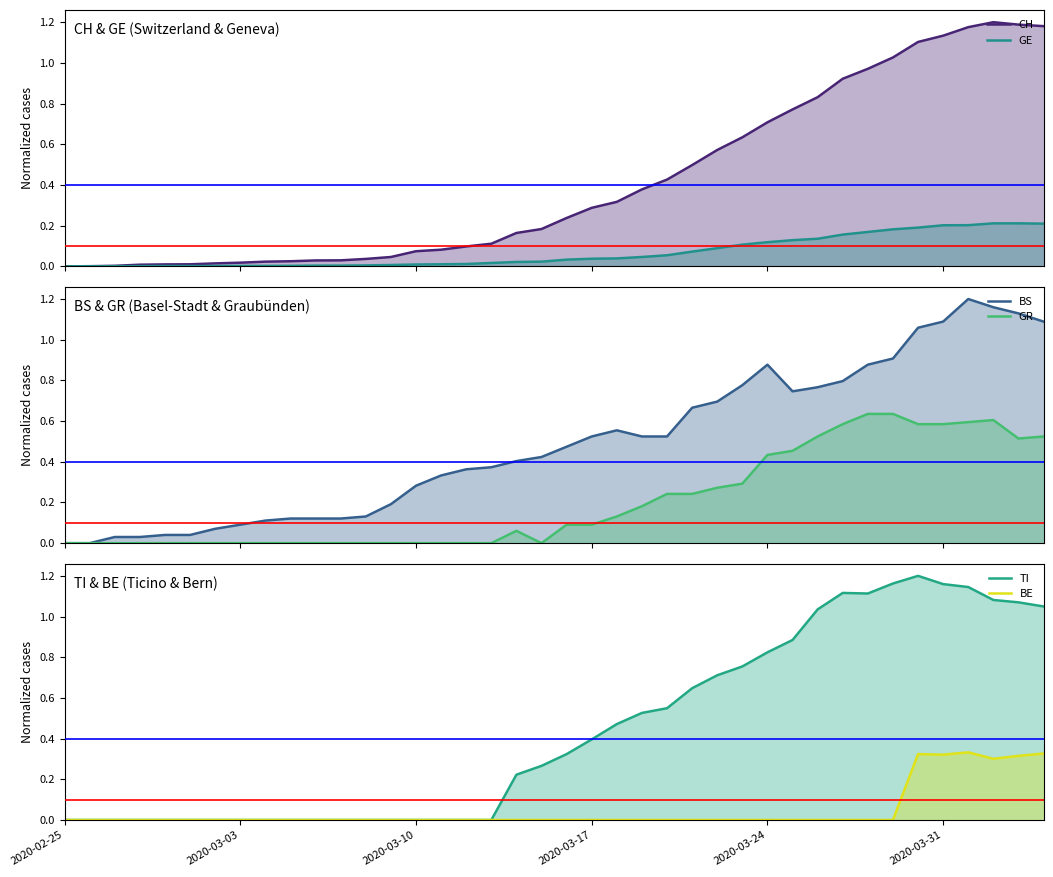

Between 11 and 14, which series saw the biggest shift?

BS